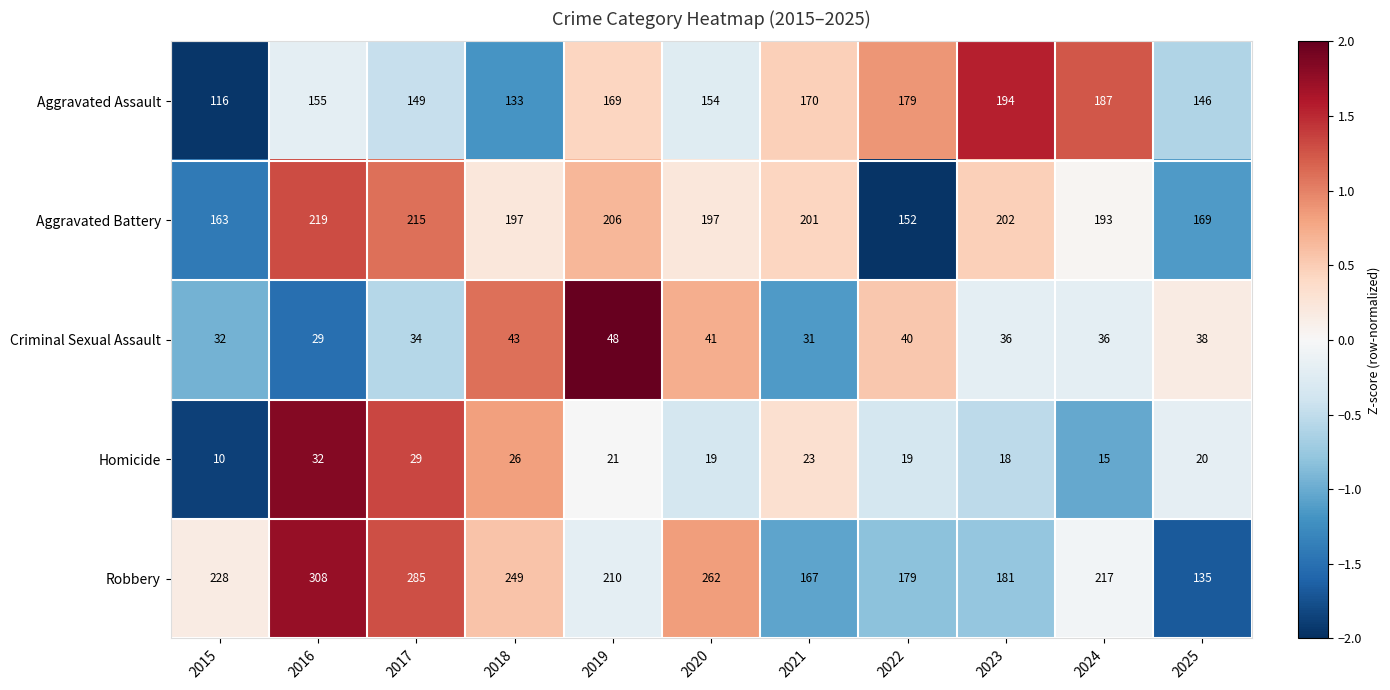

Between 2016 and 2025, which series saw the biggest shift?

Robbery